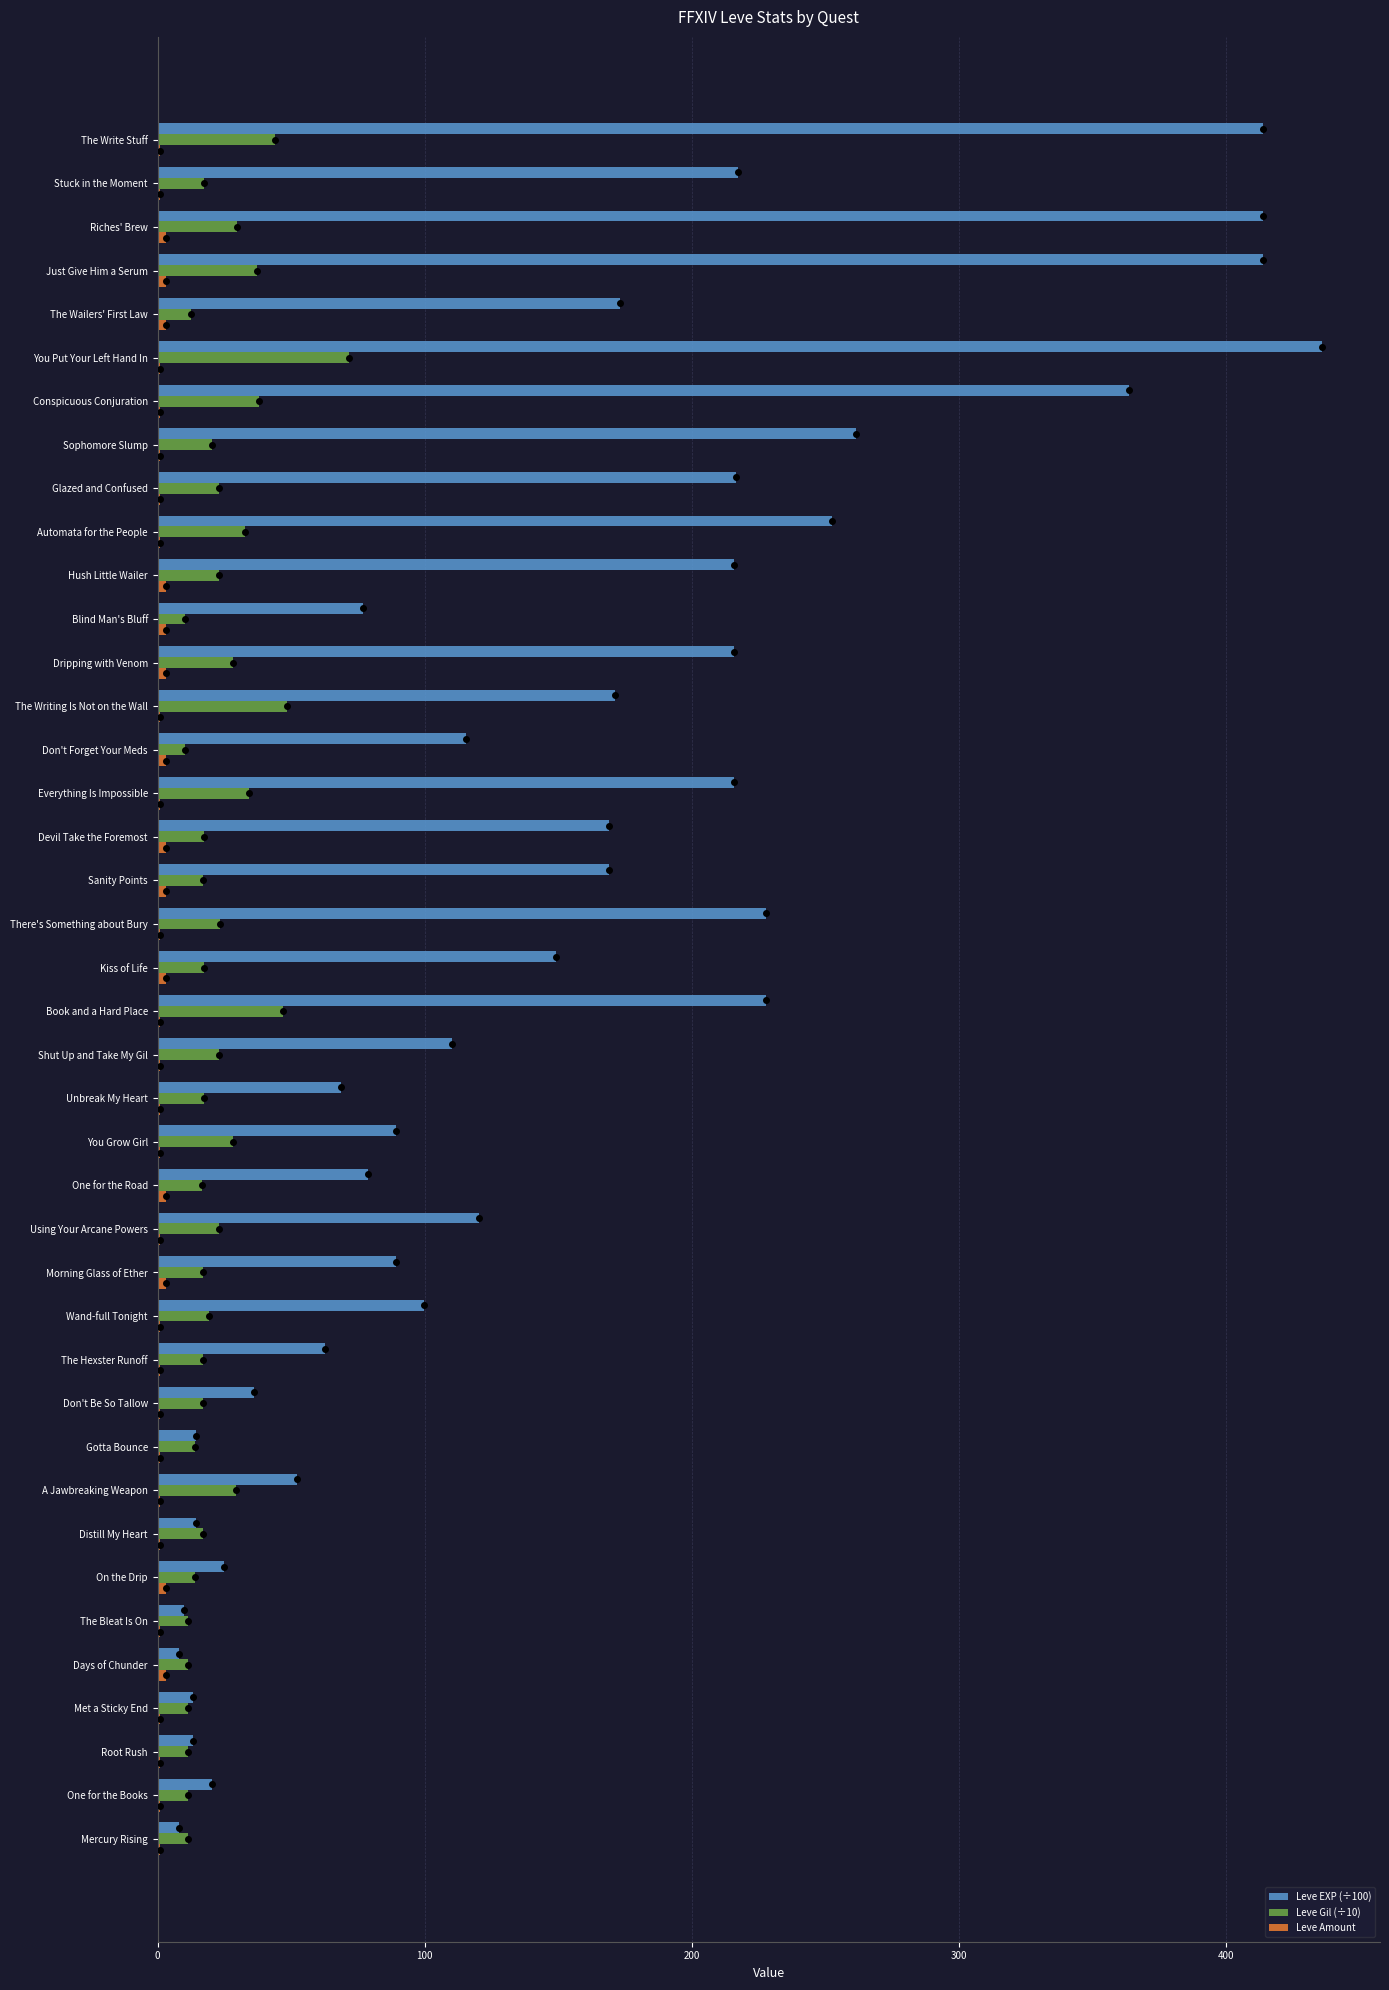

What is the sum of all Leve Gil (÷10) values?

922.8